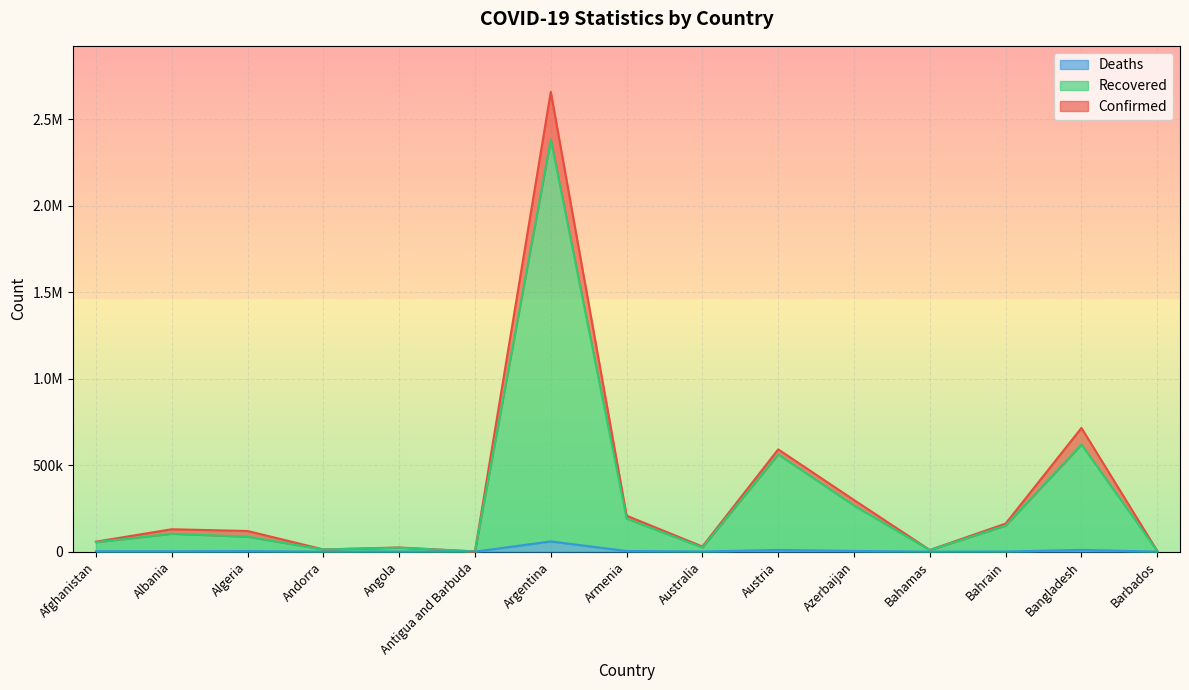

What position from the left is Antigua and Barbuda?

6